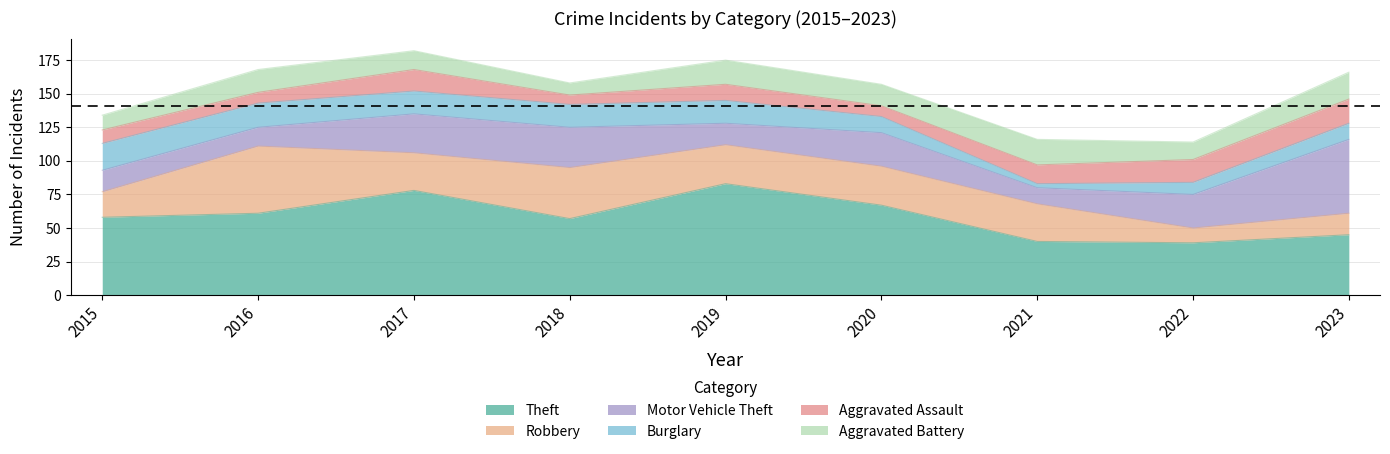

Is it true that Aggravated Battery equals 20 at 2023?

True